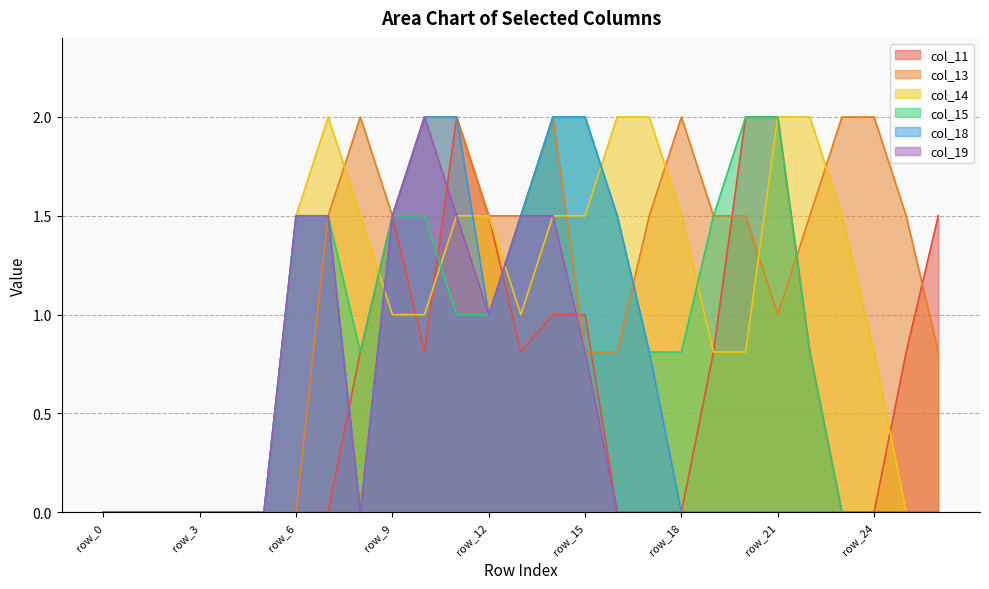

The col_13 series shows 0.7 at row_2. True or false?

False